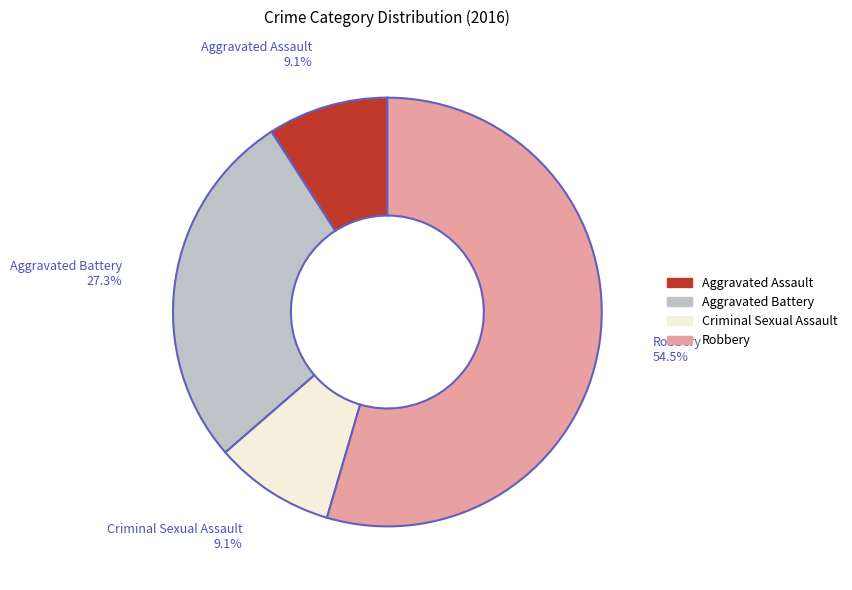

How much of the chart is everything except Robbery?

45.5%